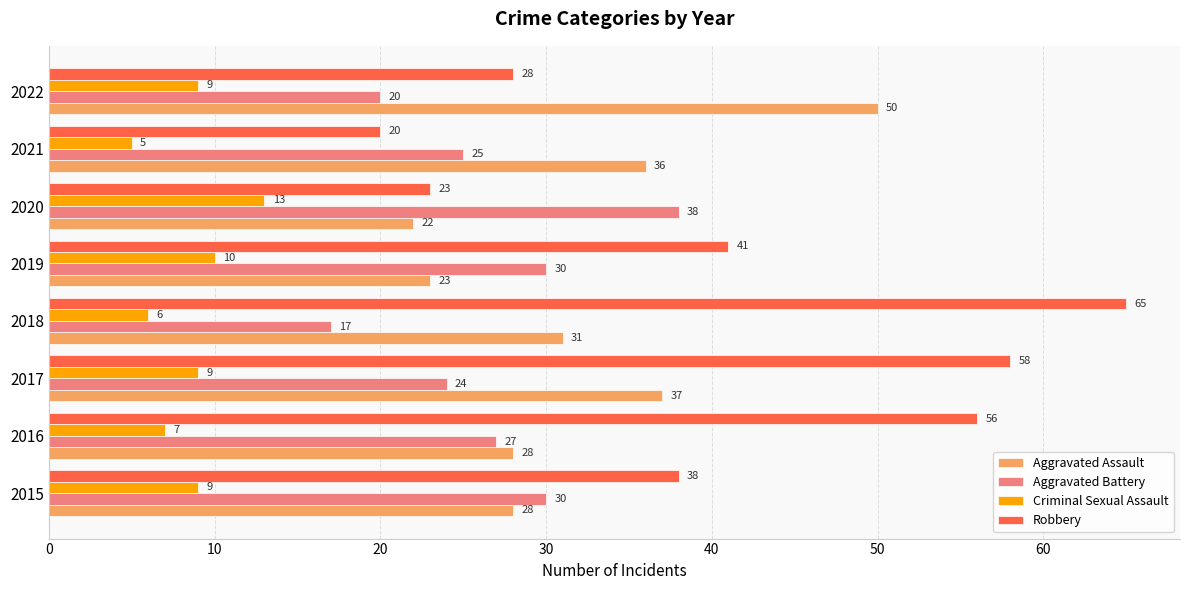

At which category is the sum across all series the highest?

2017